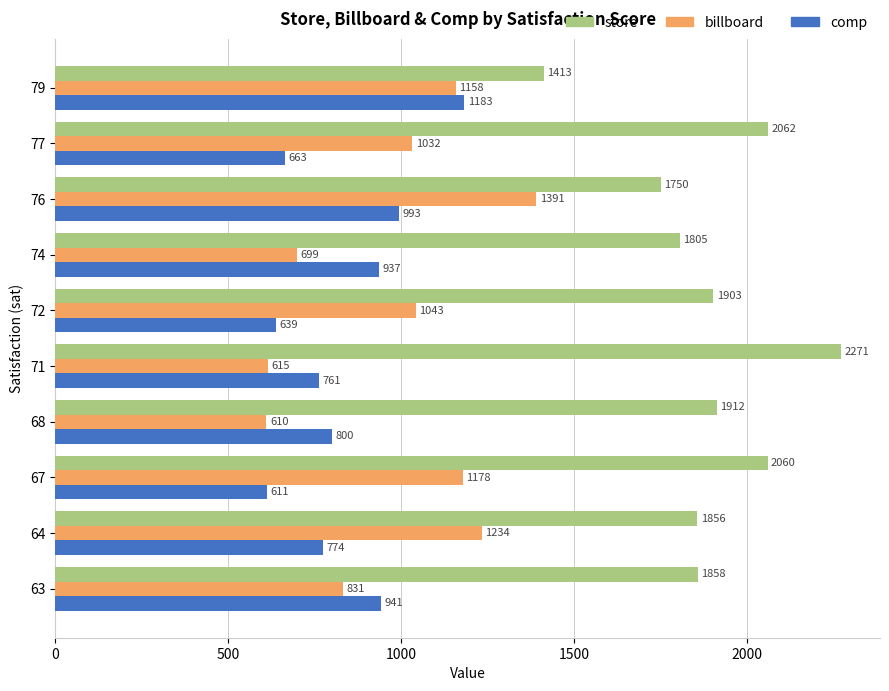

At which category is the sum across all series the highest?

76